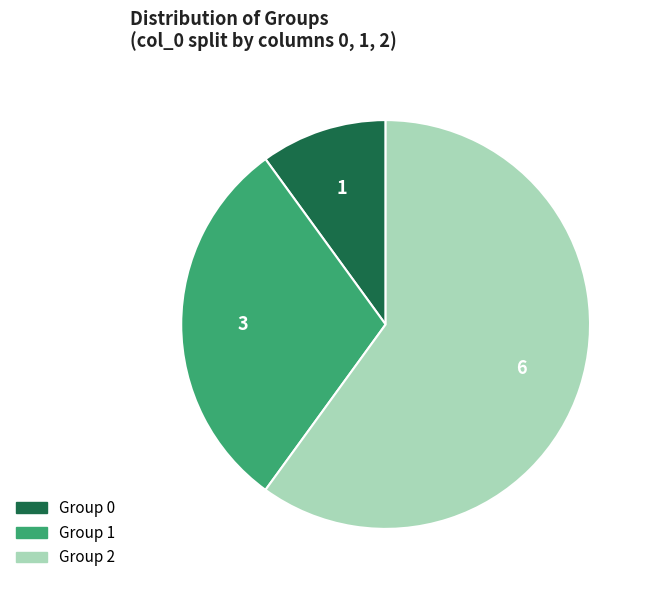

Is there a majority slice in this chart?

Yes